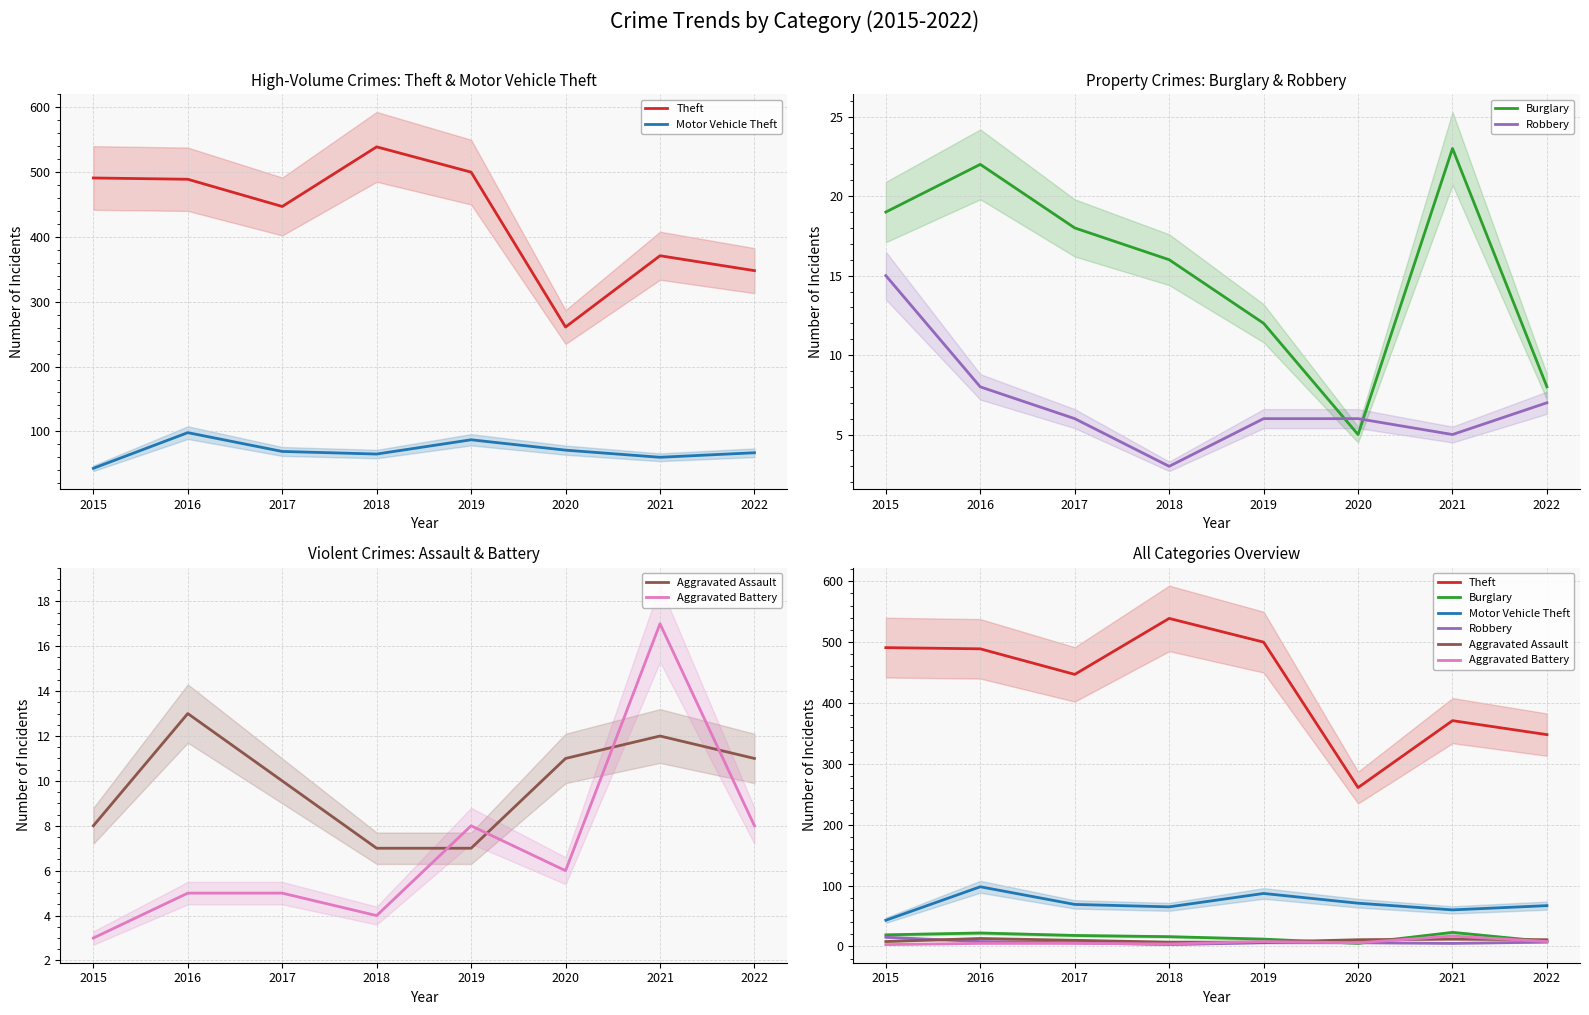

Is this an area chart (filled region under the line)?

No